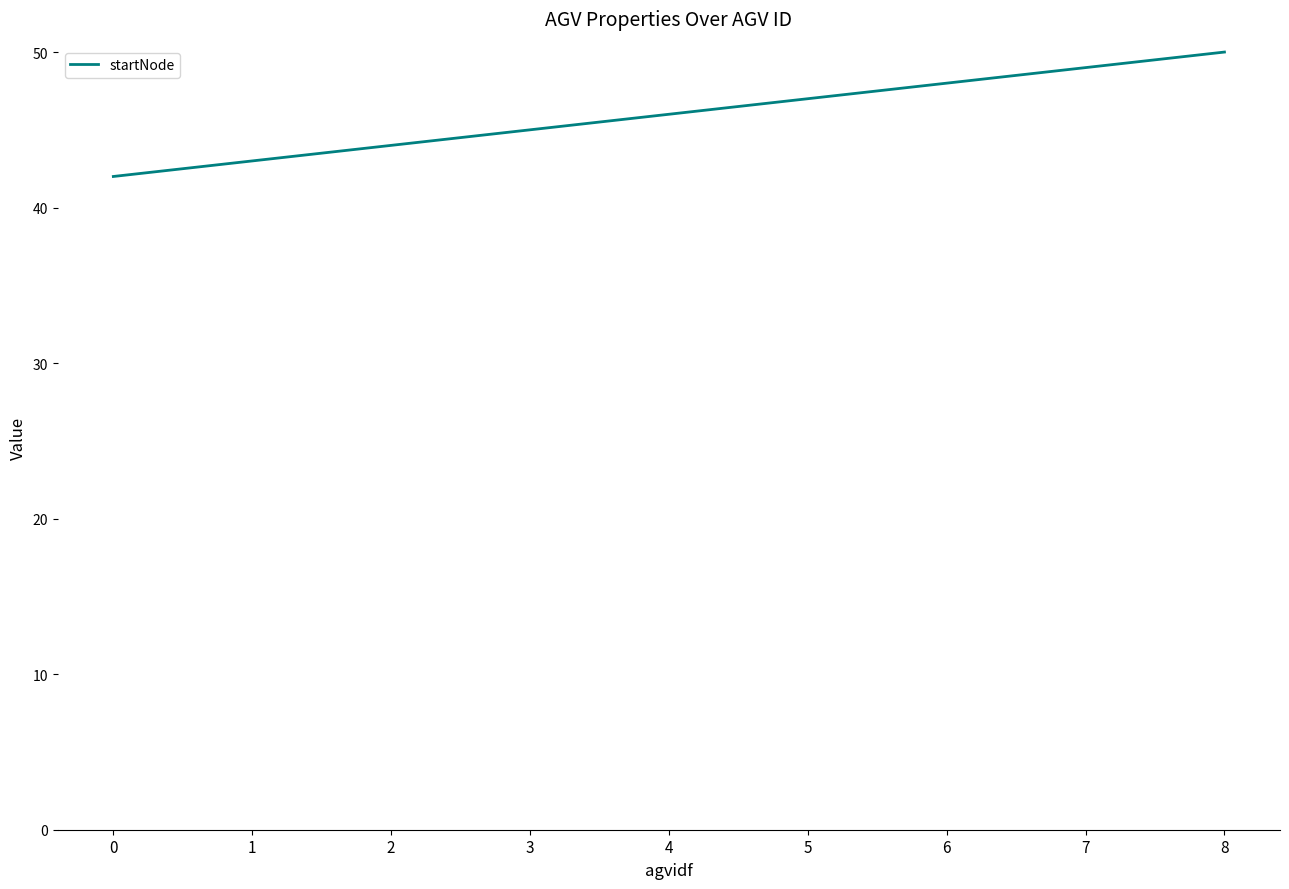

How many lines are shown in the chart?

1